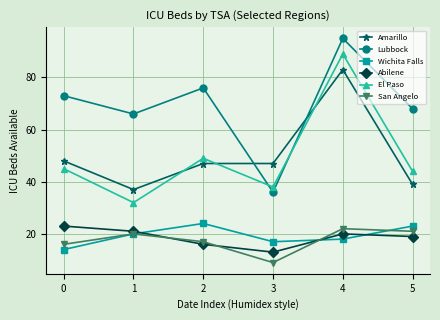

At which label does Abilene reach its minimum?

3